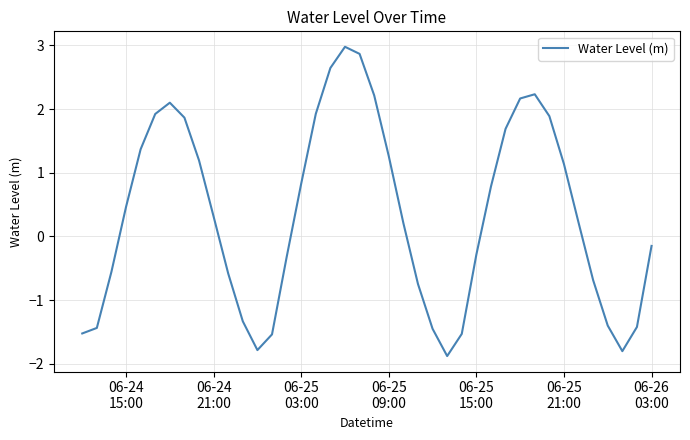

What is the difference between the maximum and minimum values?

4.9